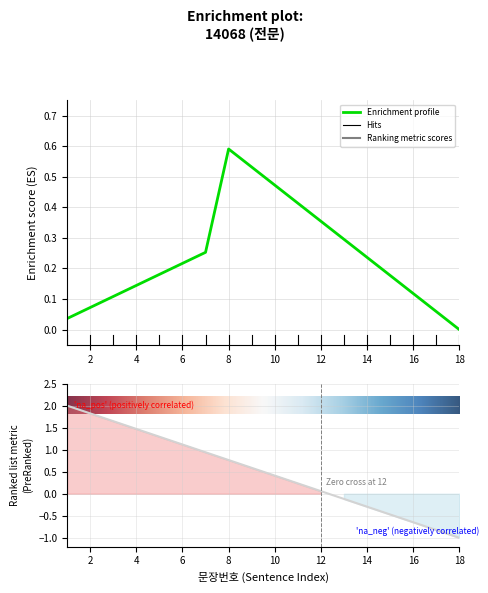

The chart shows a value of 0.4 at 10. True or false?

True